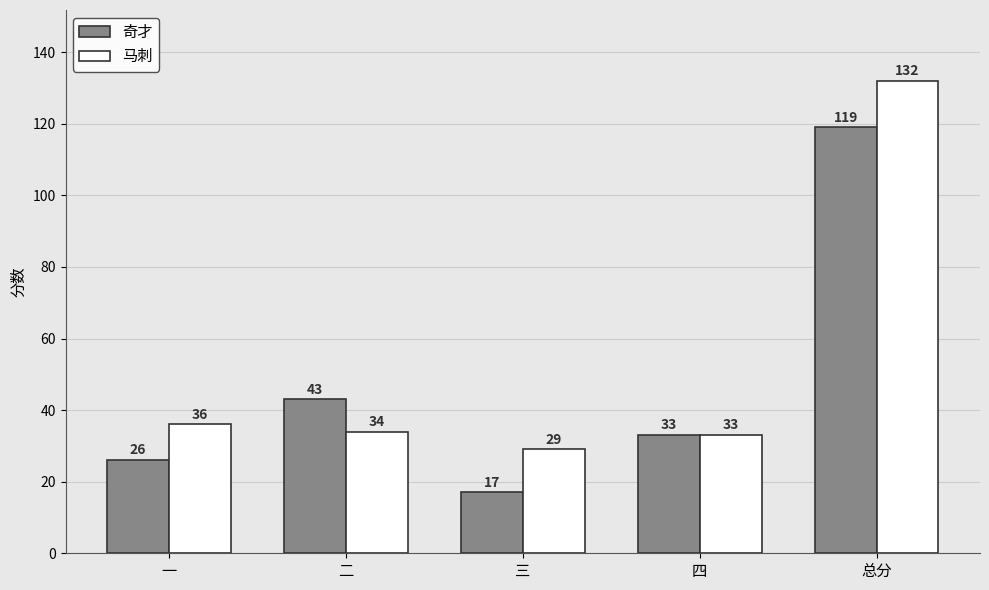

What is the difference between the second highest and minimum values in the 奇才 series?

26